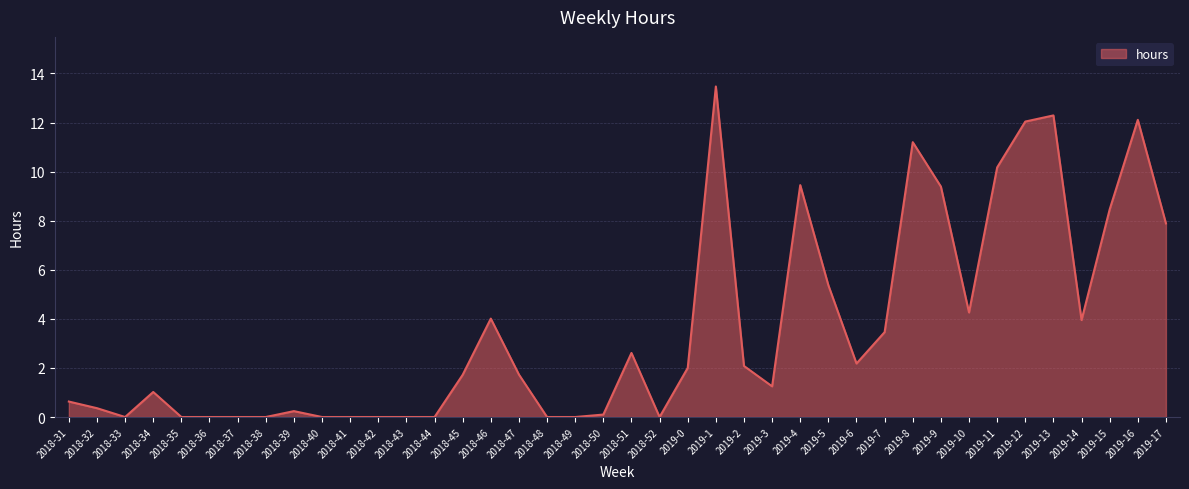

At which label is the value closest to 6?

2019-5